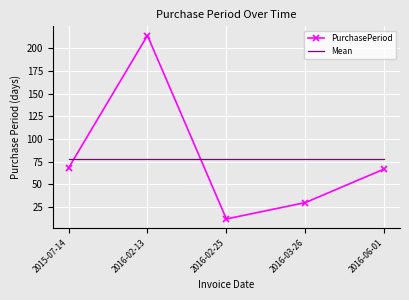

Is it true that Mean equals 78.2 at 2016-06-01?

True